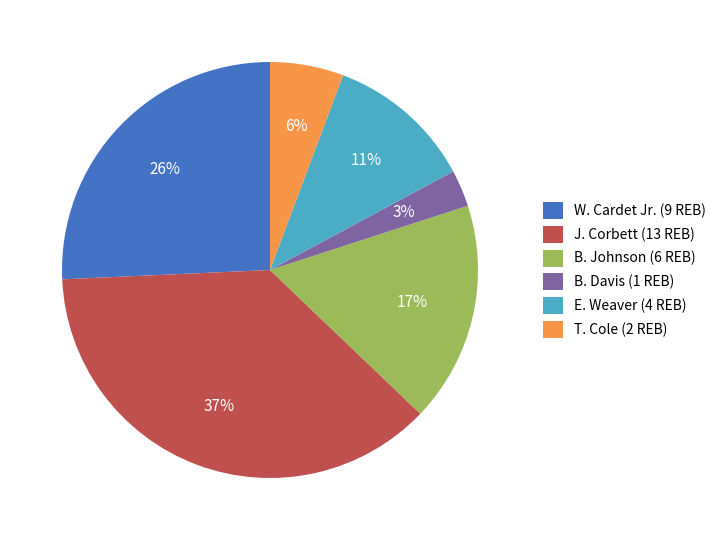

The W. Cardet Jr. (9 REB) slice represents 26% of the pie. True or false?

True